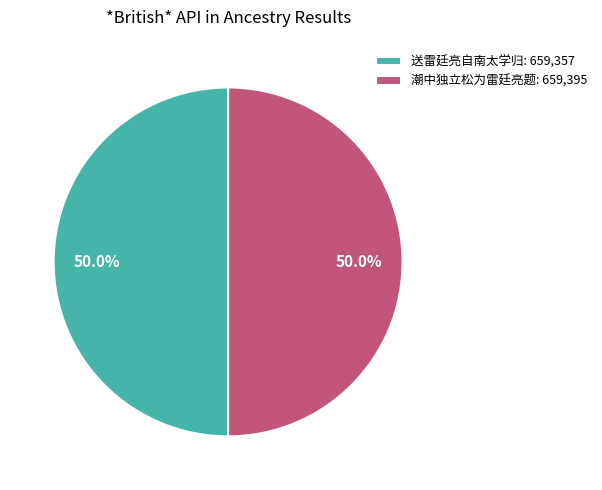

What percentage do 潮中独立松为雷廷亮题 and 送雷廷亮自南太学归 together represent?

100.0%